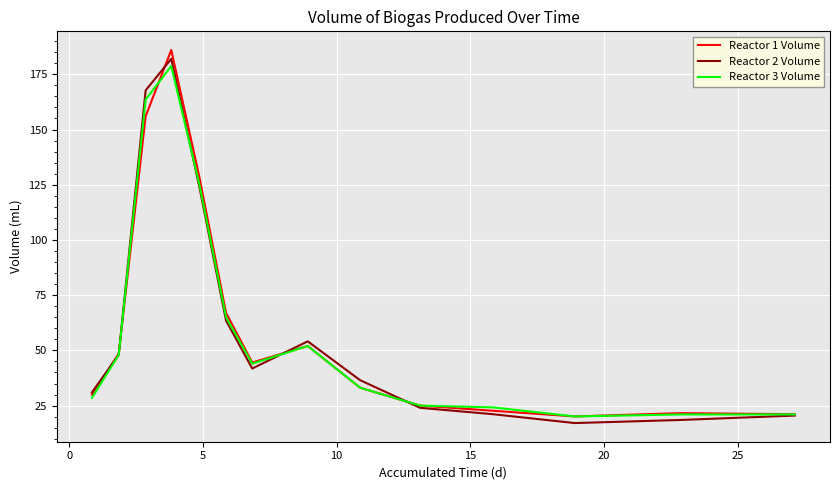

Which series has the widest spread of values?

Reactor 1 Volume